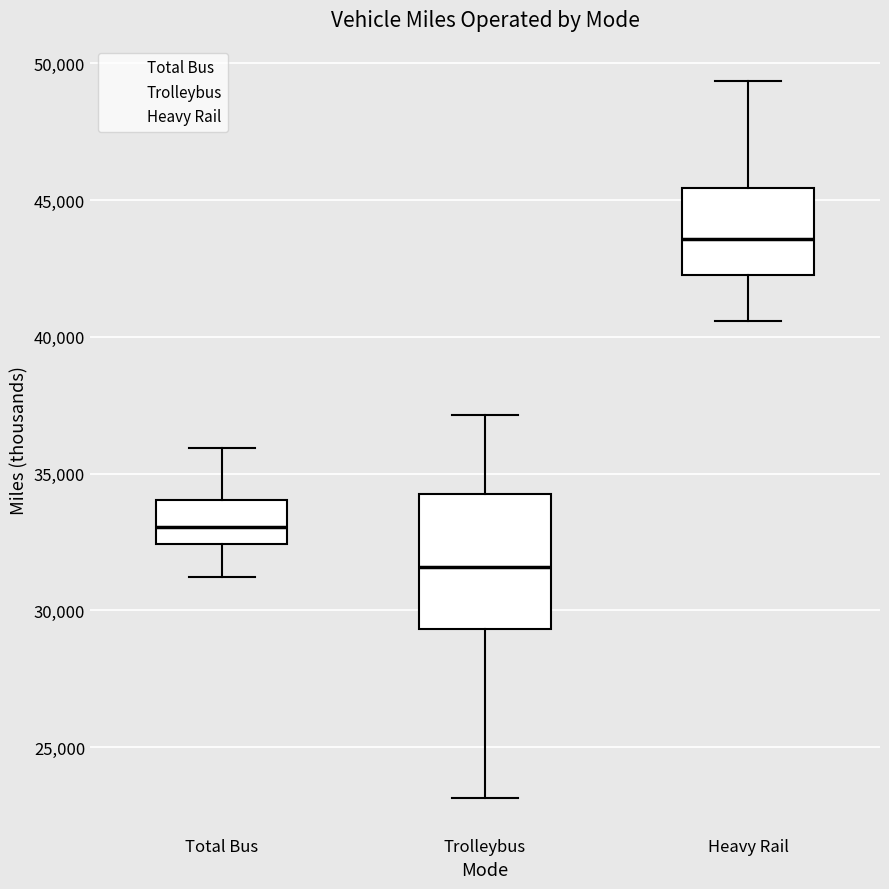

Reading left to right, read every box against the y-axis: the position of its median line, the range the box covers, and the ends of its whiskers. The values are not printed on the chart, so give them approximately, as read against the axis.

Total Bus: median 33000, box 32500 to 34000, whiskers 31000 to 36000
Trolleybus: median 31500, box 29500 to 34500, whiskers 23000 to 37000
Heavy Rail: median 43500, box 42500 to 45500, whiskers 40500 to 49500